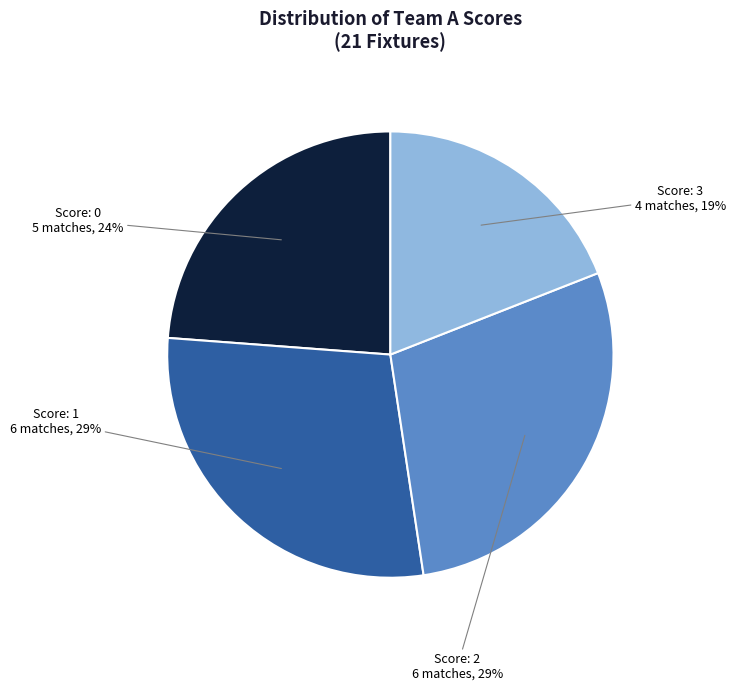

To the nearest percent, what is the average slice percentage?

25%